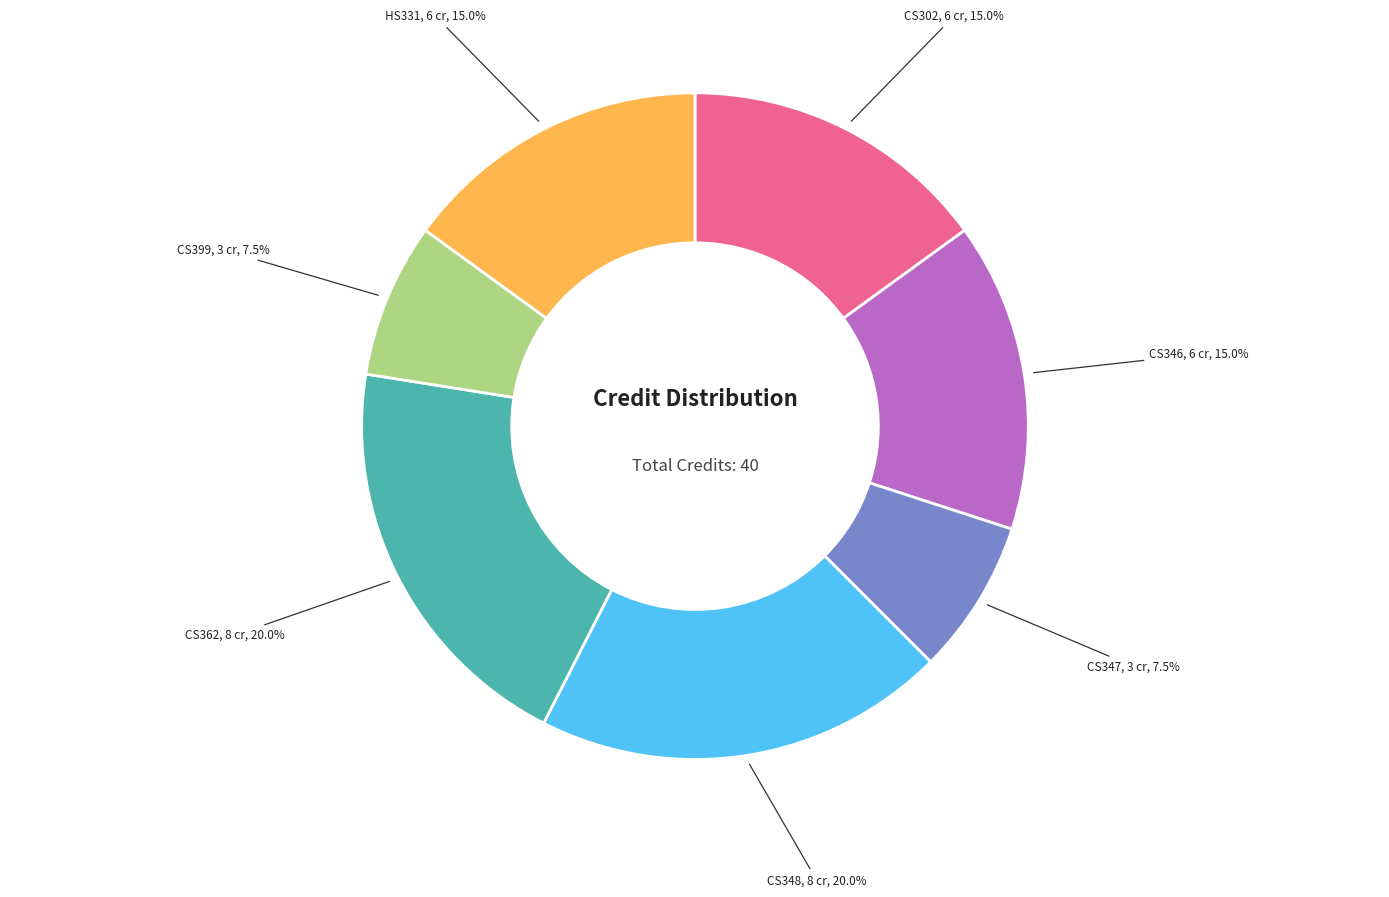

Is there any slice that represents more than half of the pie?

No